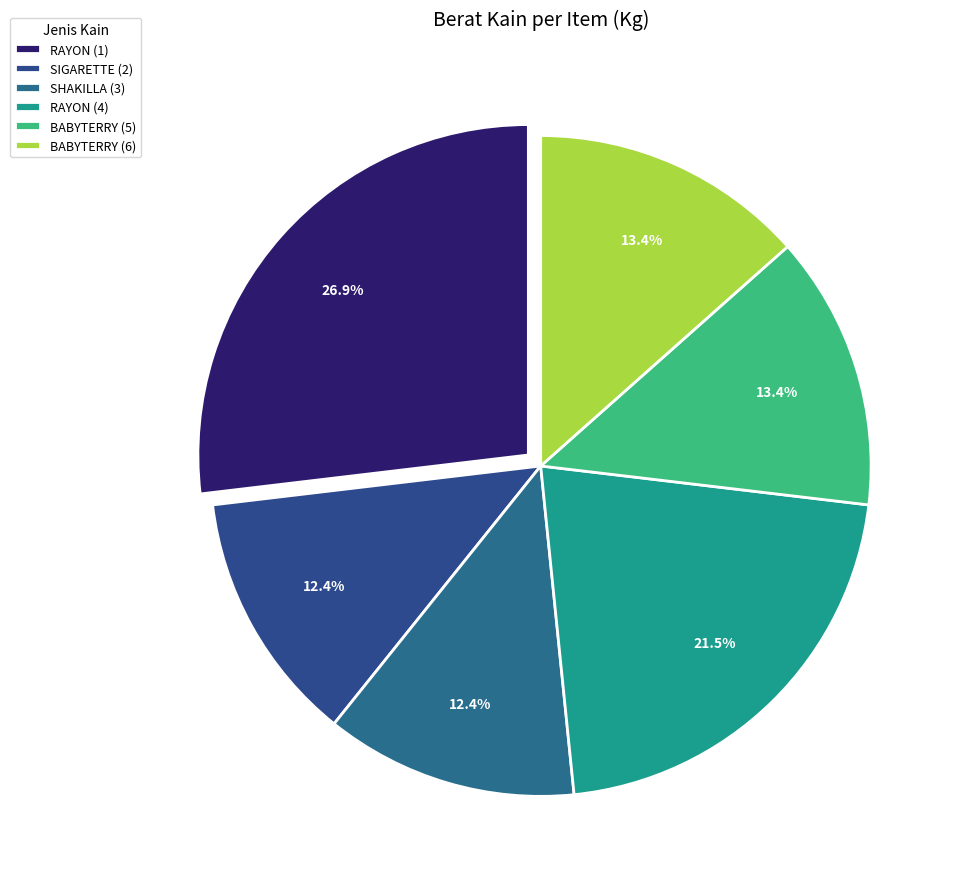

Between RAYON (1) and RAYON (4), which is larger?

RAYON (1)